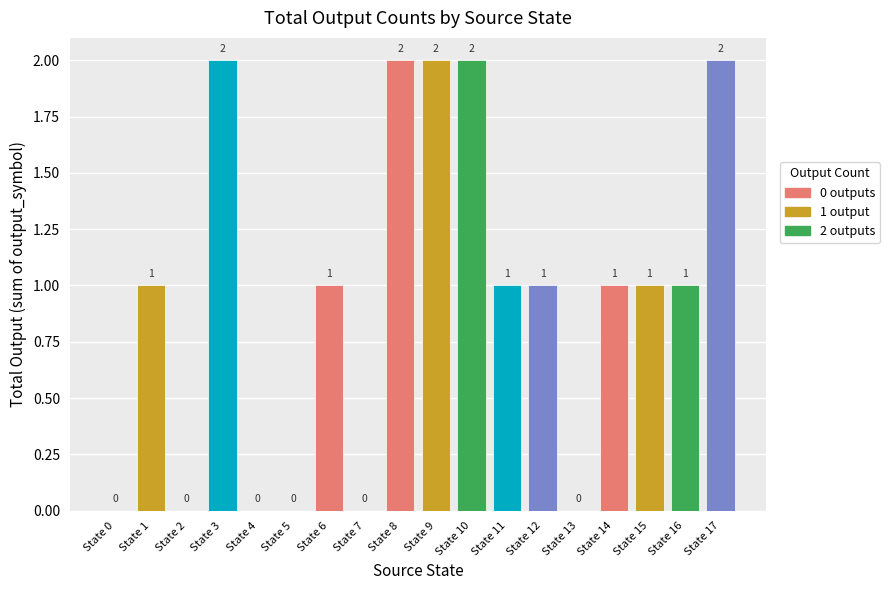

How many data points does each series have?

18